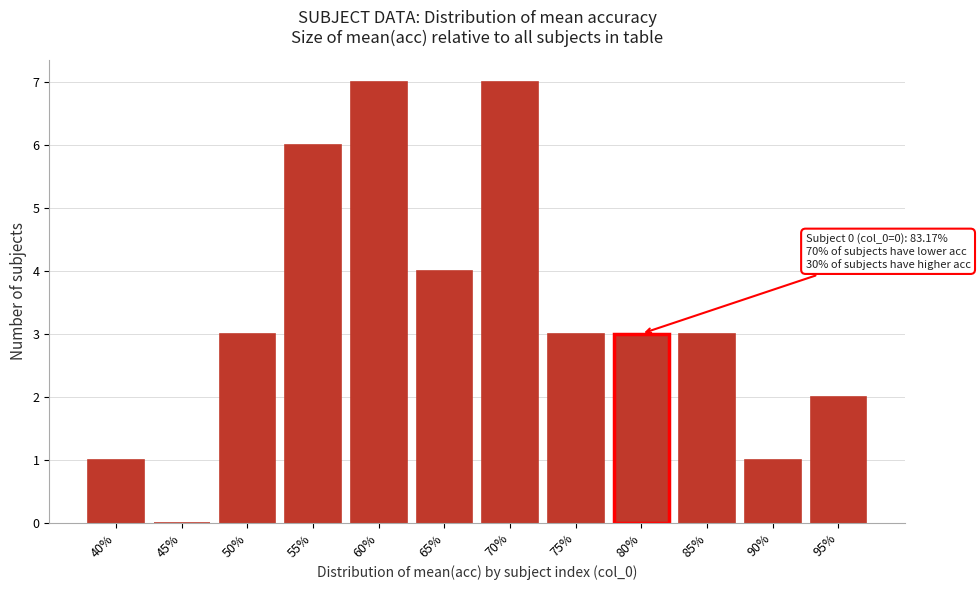

Reading right to left, what are all the values shown in this chart?

95%=2	90%=1	85%=3	80%=3	75%=3	70%=7	65%=4	60%=7	55%=6	50%=3	45%=0	40%=1